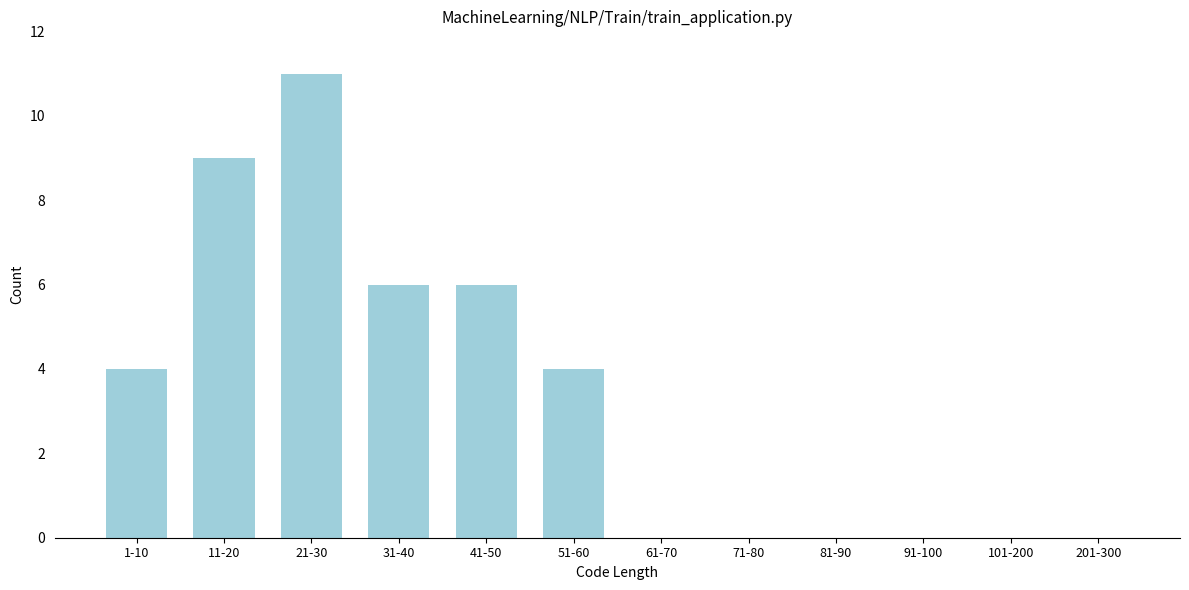

Reading left to right, what are all the values shown in this chart?

1-10=4	11-20=9	21-30=11	31-40=6	41-50=6	51-60=4	61-70=0	71-80=0	81-90=0	91-100=0	101-200=0	201-300=0